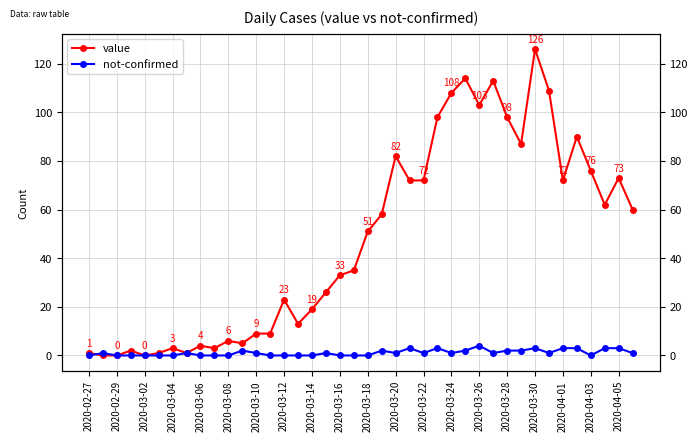

Is it true that value equals 47 at 35?

False